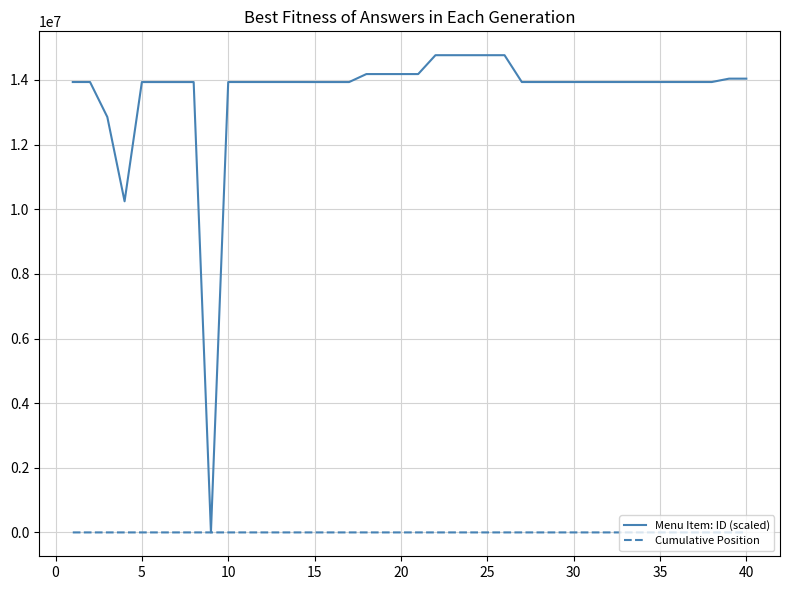

Which series has the largest total across all categories?

Menu Item: ID (scaled)